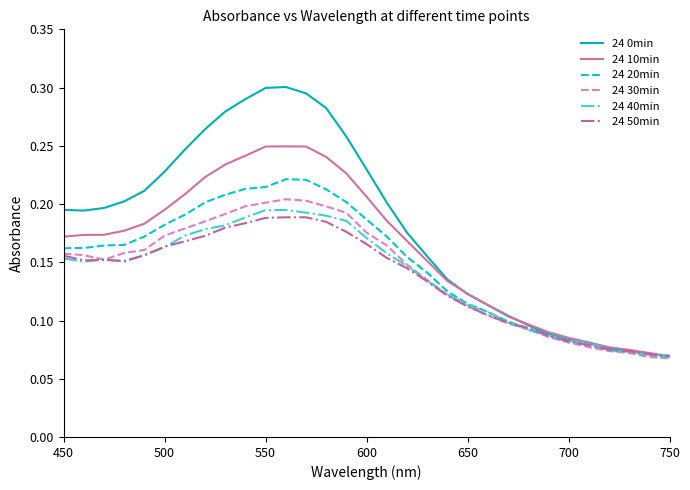

Which series has the largest range (max minus min)?

24 0min